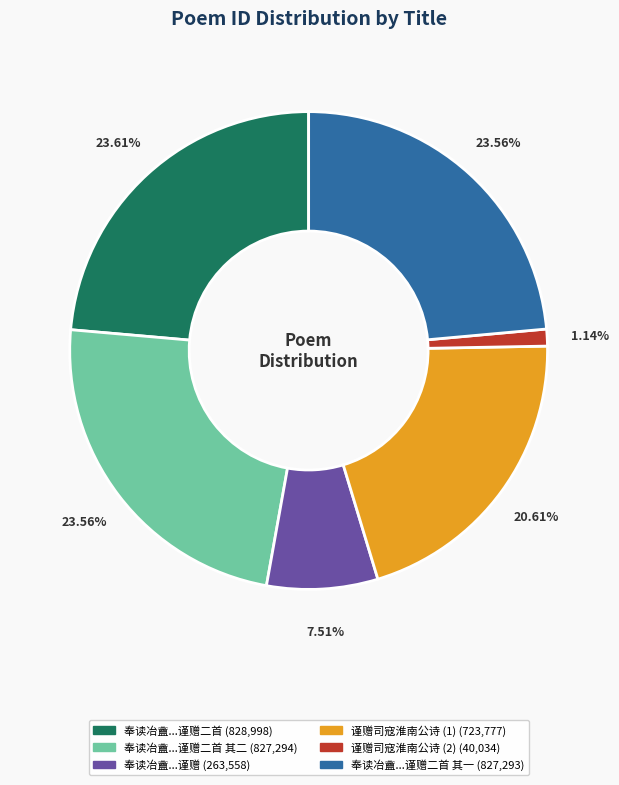

Is there a majority slice in this chart?

No